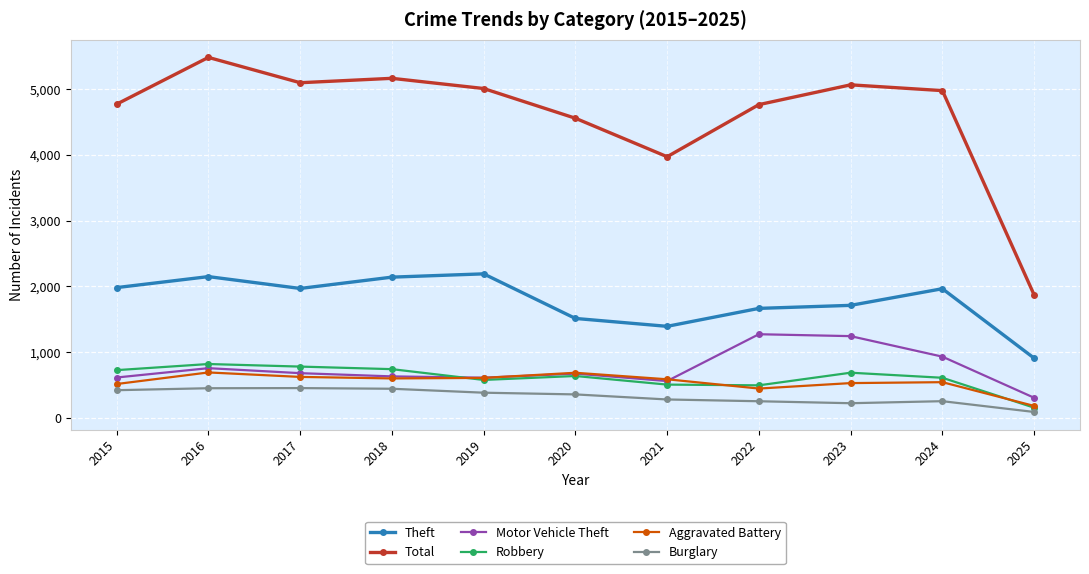

What is the value of the Burglary point at the 1st from the left?

421